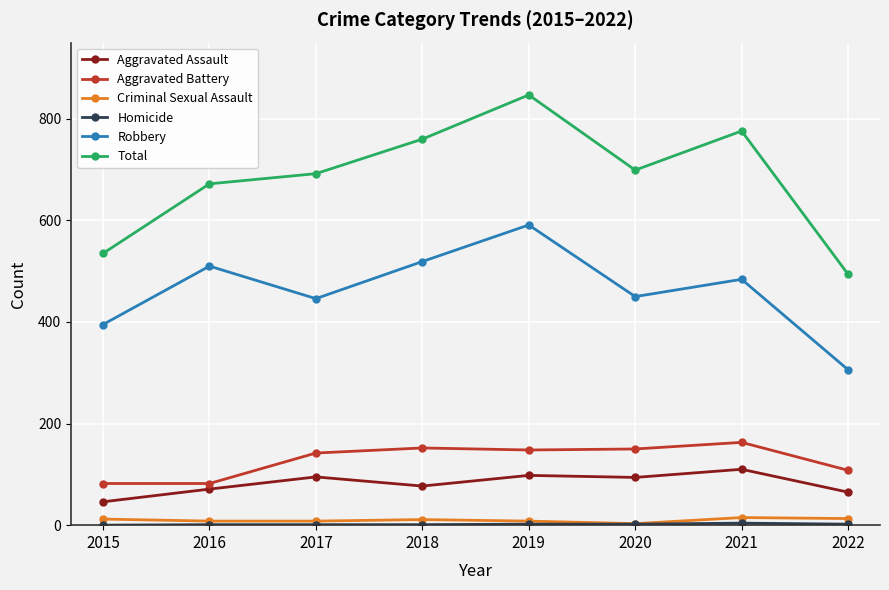

Between 2018 and 2019, which series saw the biggest shift?

Total